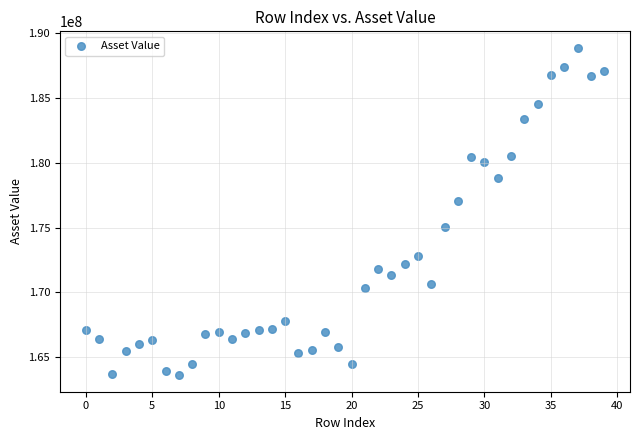

What Y value in the scatter plot is closest to 176247208?

177022221.8